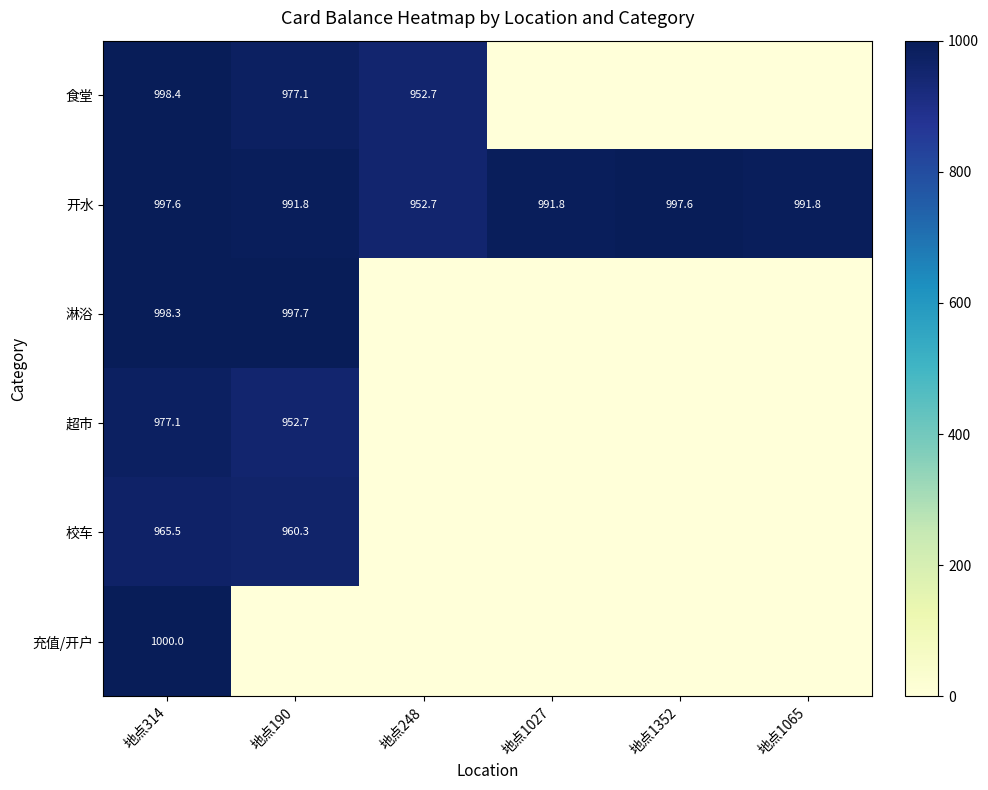

What is the sum of the 食堂 values at 地点248 and 地点314?

1951.1